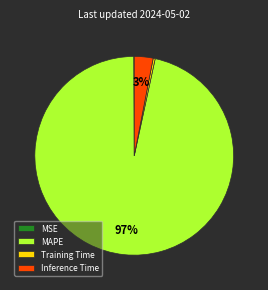

To the nearest percent, what portion does Inference Time represent?

3%